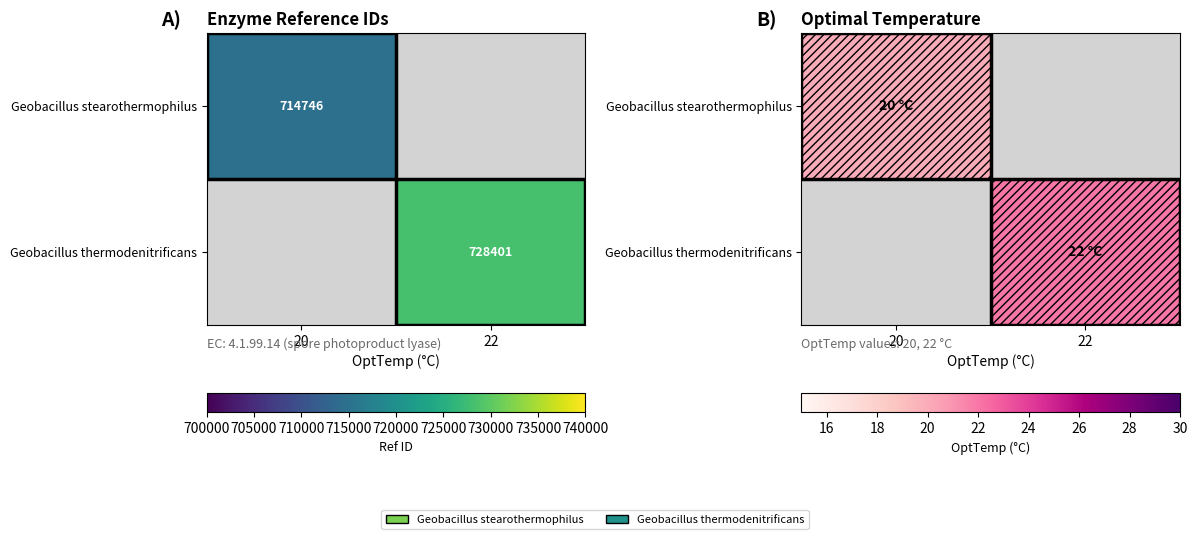

How many values in Geobacillus thermodenitrificans are above zero?

1